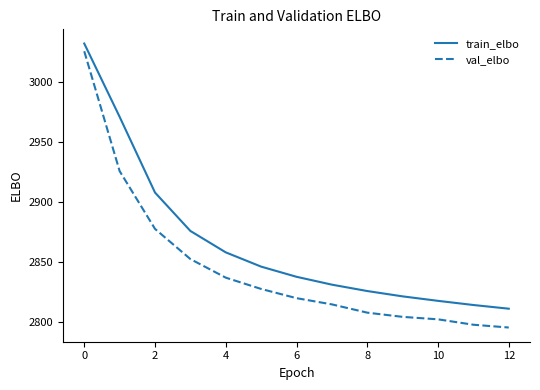

Which series has the largest total across all categories?

train_elbo